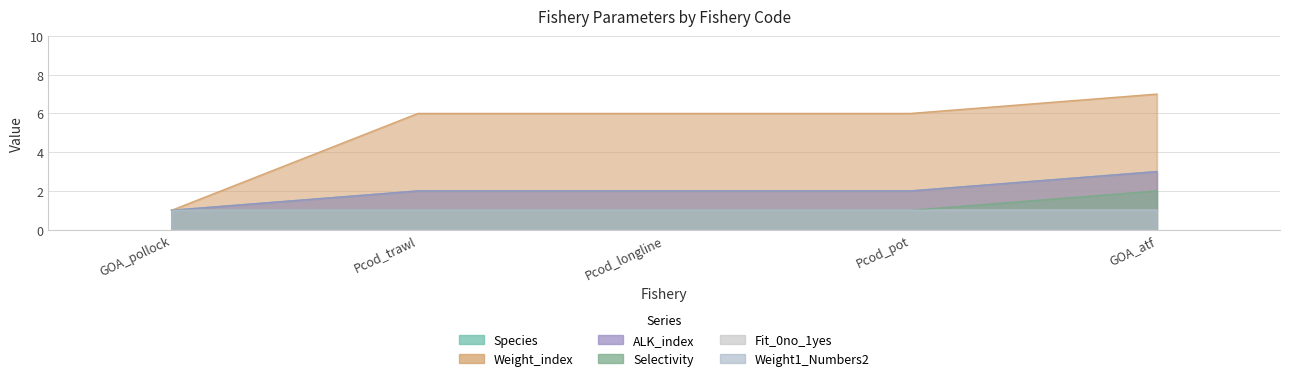

Which series changed the most between Pcod_longline and Pcod_pot?

Species